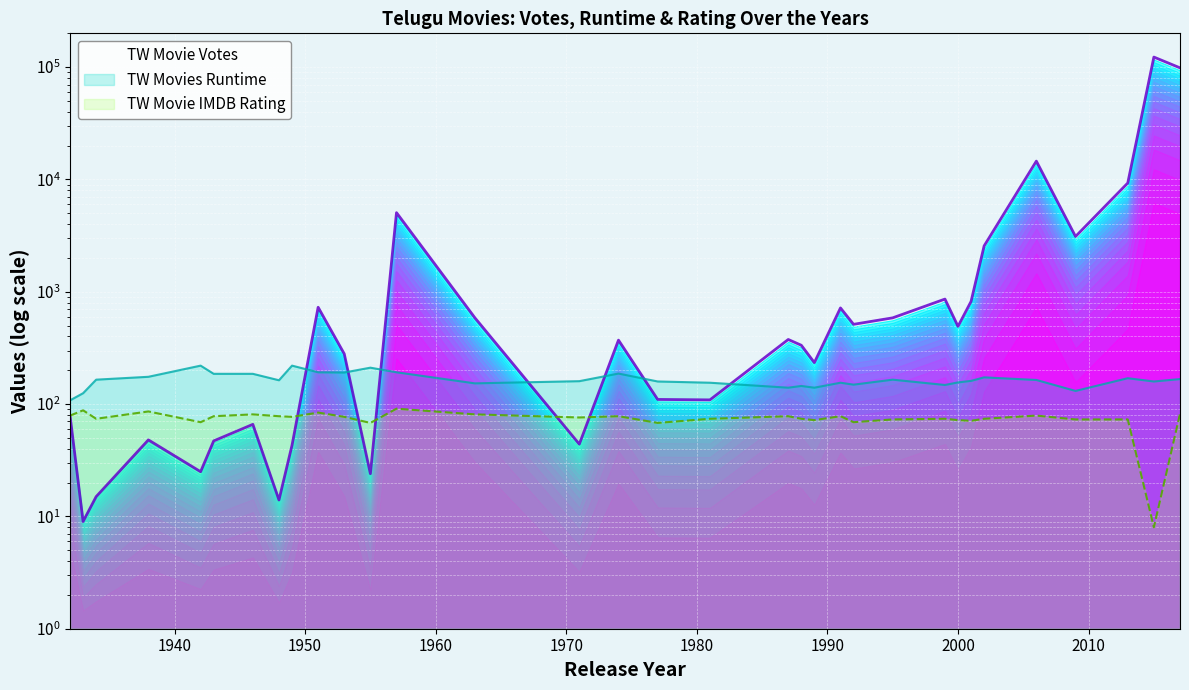

True or false: TW Movie IMDB Rating has a value of 74 at 2002.

True